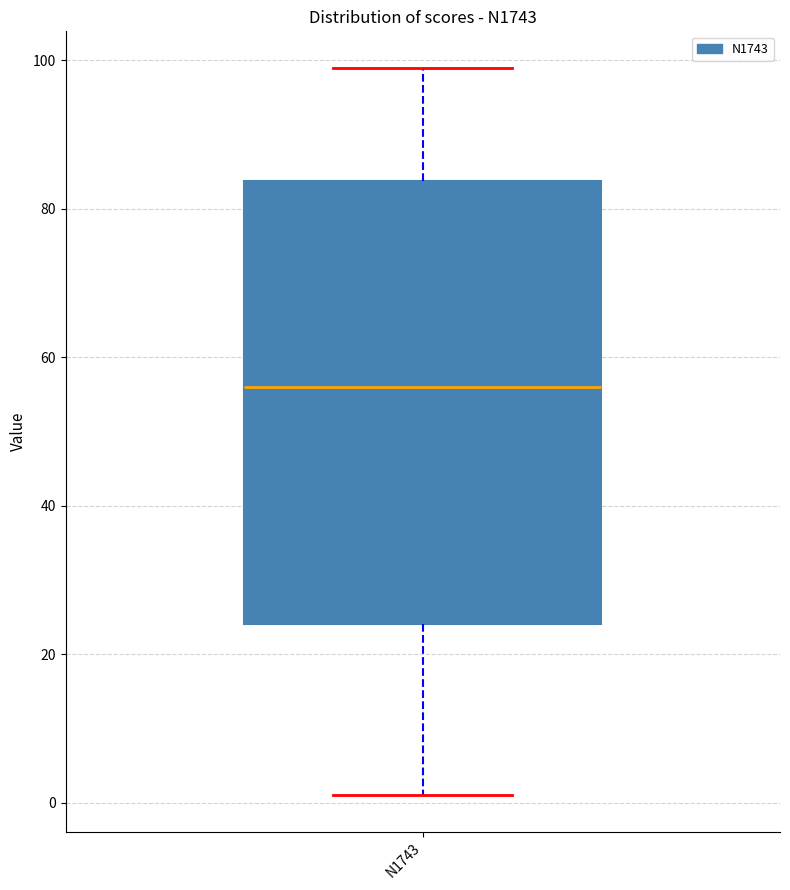

Transcribe this box plot: give where the median line is, the range the box spans, and where the two whiskers end, as read against the y-axis. The values are not printed on the chart, so give them approximately, as read against the axis.

median 56, box 24 to 84, whiskers 2 to 100